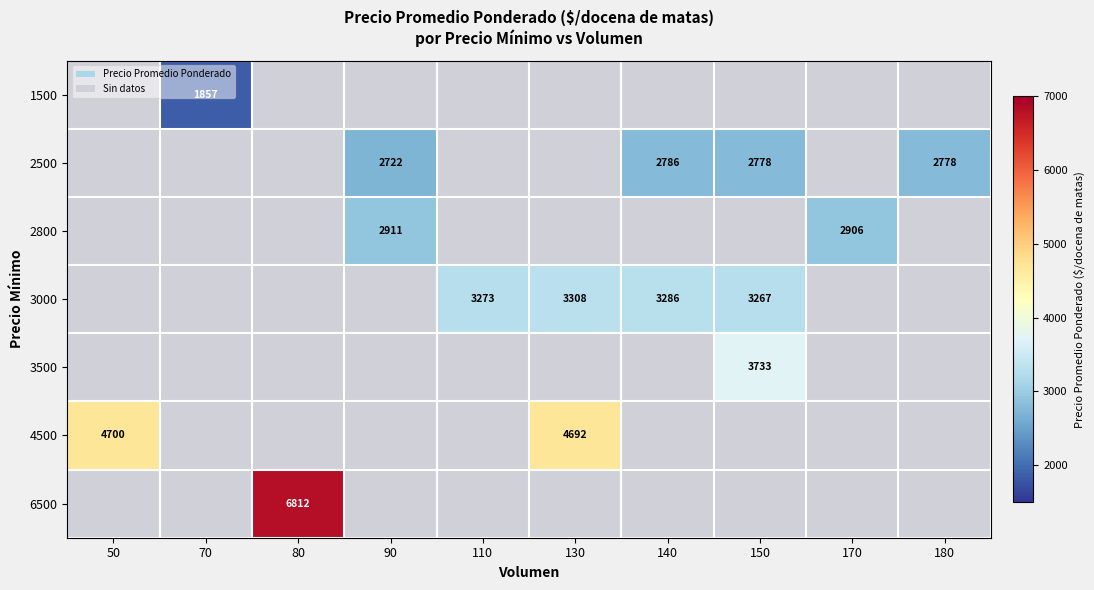

Which series has the largest total across all categories?

3000